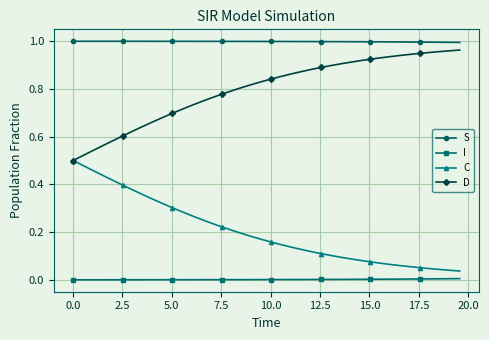

Which series has the largest total across all categories?

S